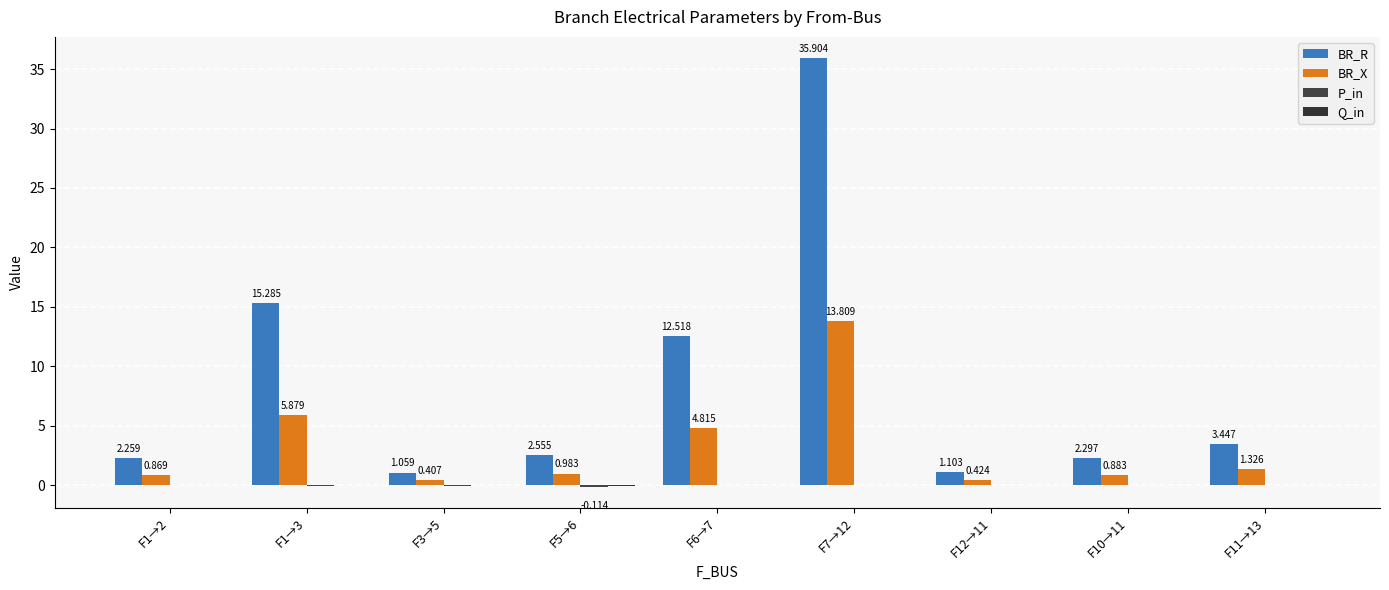

How many data points does each series have?

9